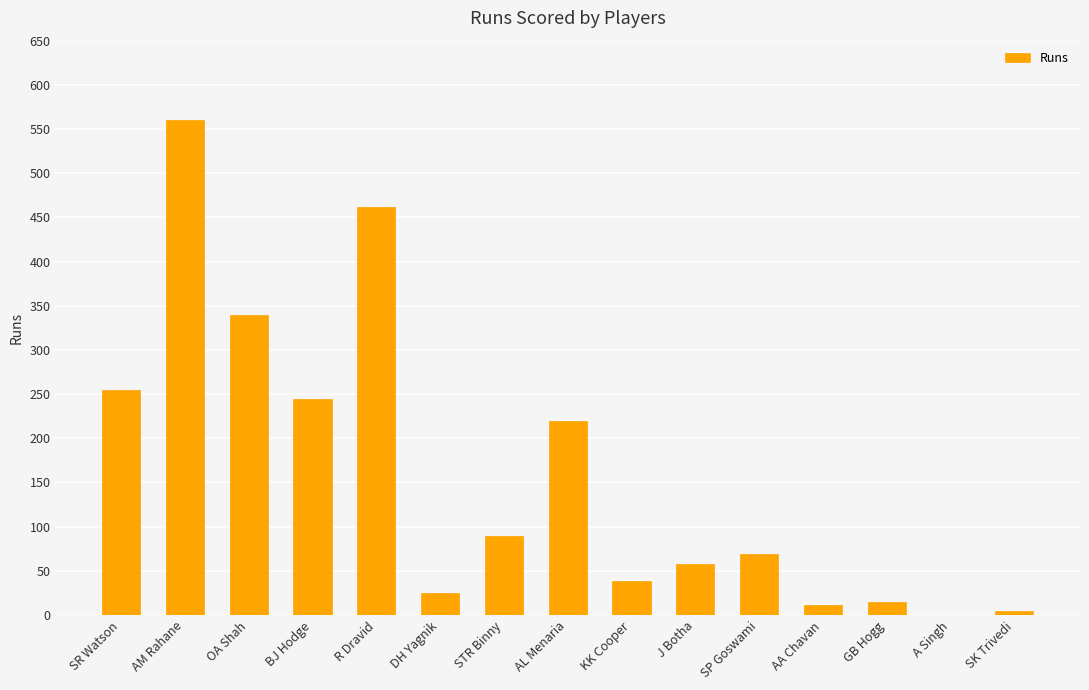

What is the average value?

160